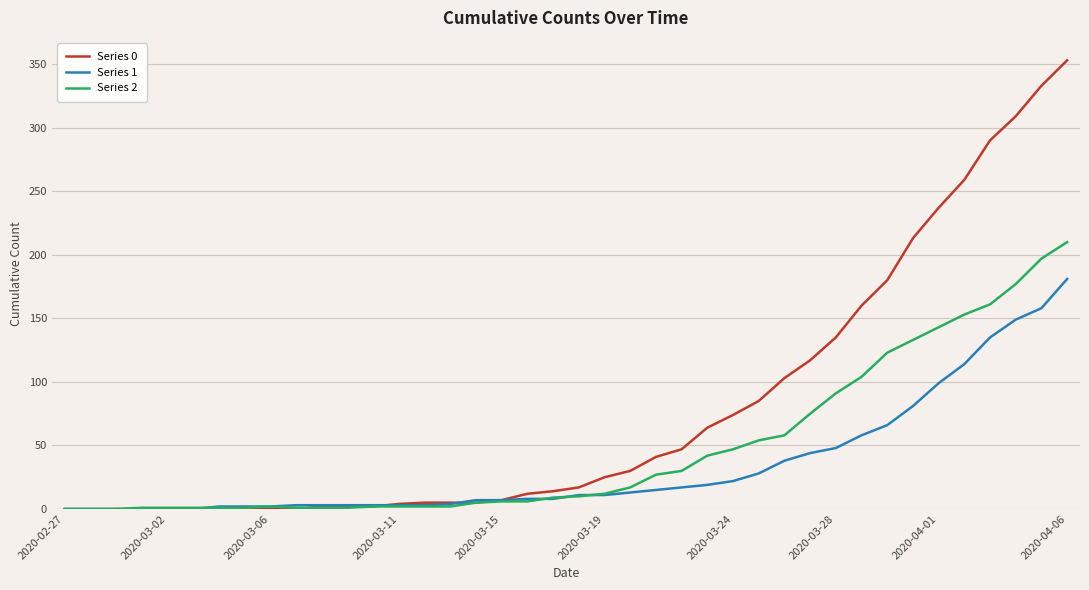

Which series has the largest range (max minus min)?

Series 0